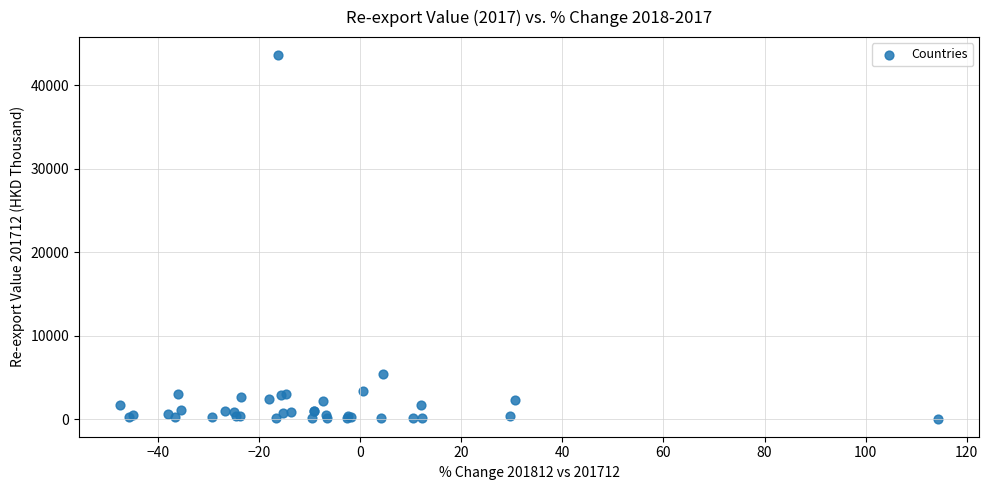

What Y value in the scatter plot is closest to 21841?

5466.9